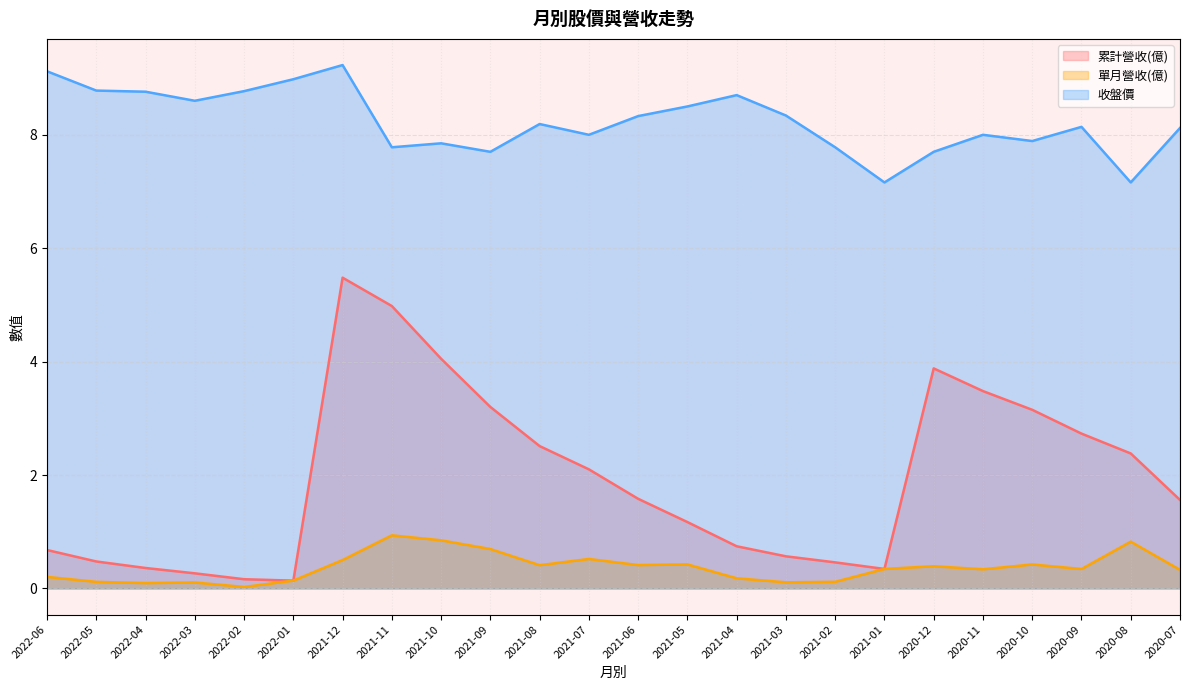

What is the label of the 9th point from the right?

2021-03